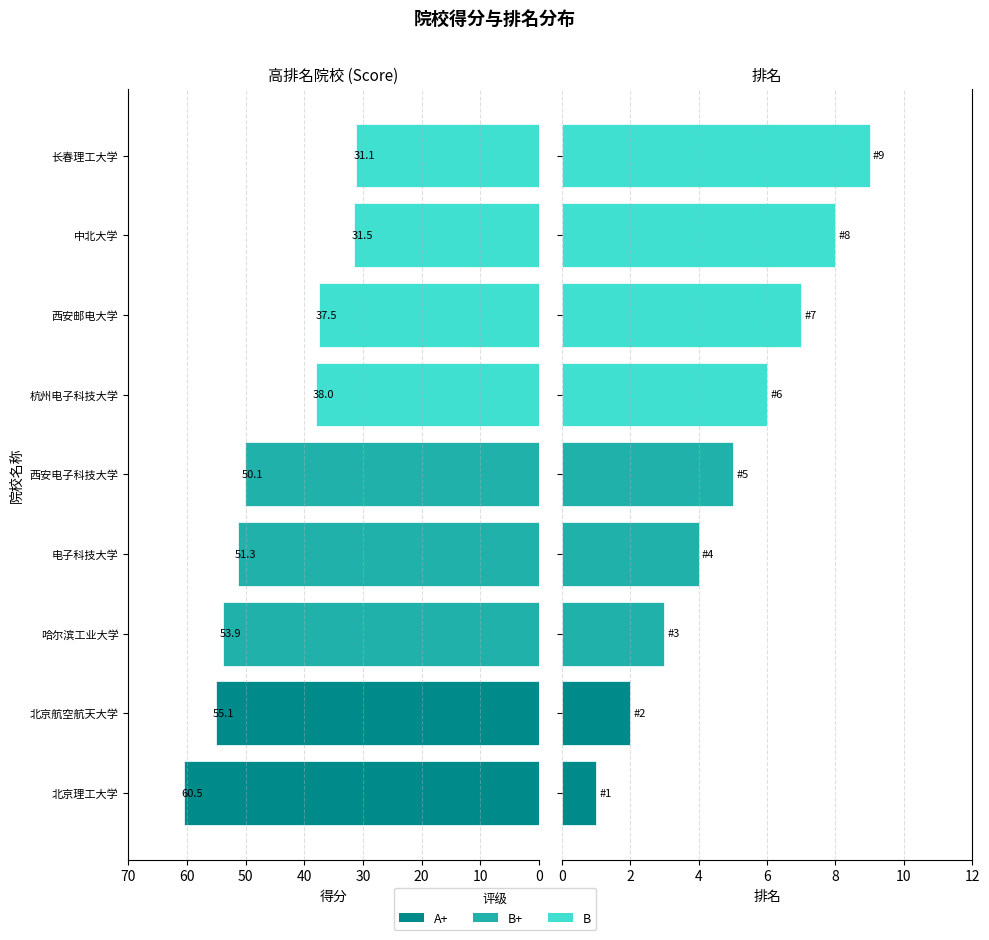

Which series has the largest total across all categories?

得分